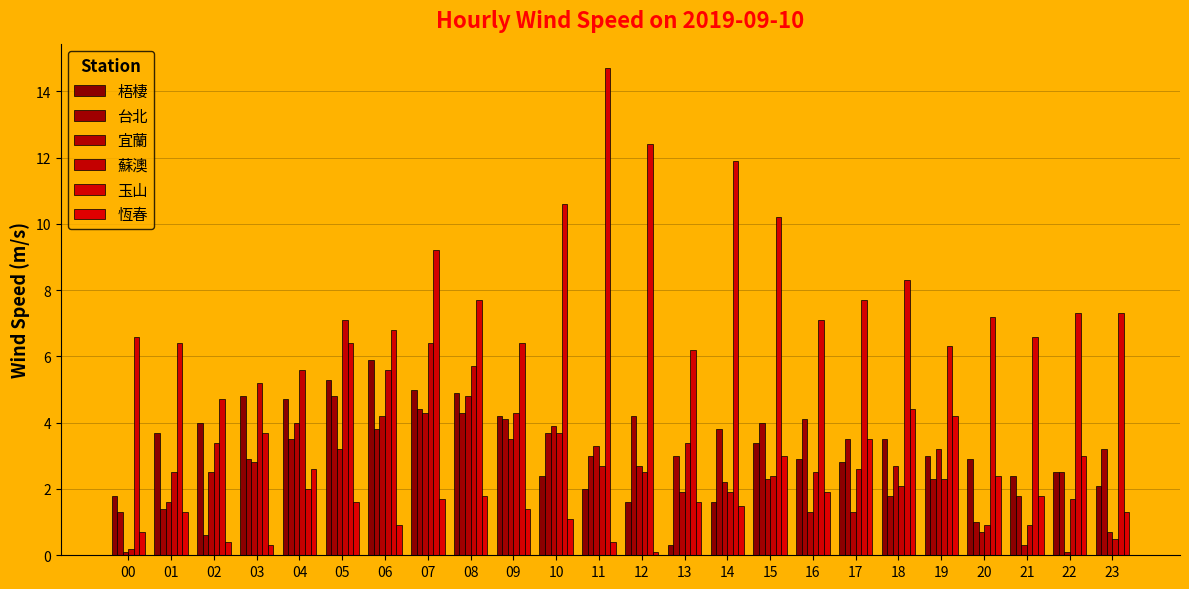

At which label does 宜蘭 reach its peak?

08